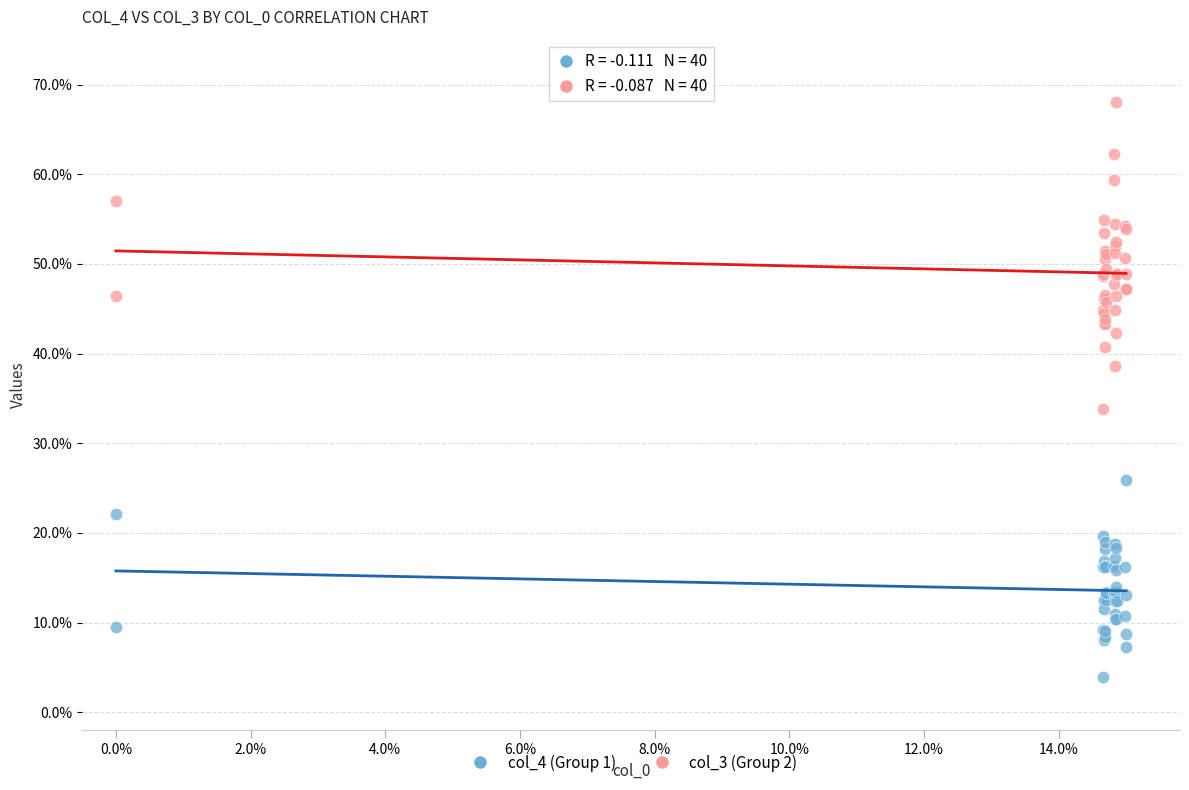

Which series reaches the maximum Y coordinate?

col_3 (Group 2)